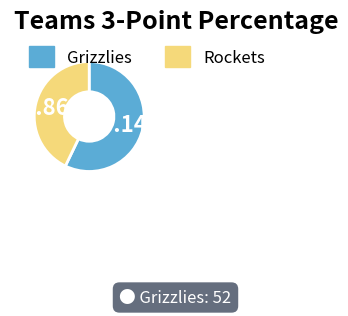

Combined, what portion of the pie is Rockets and Grizzlies?

100.0%